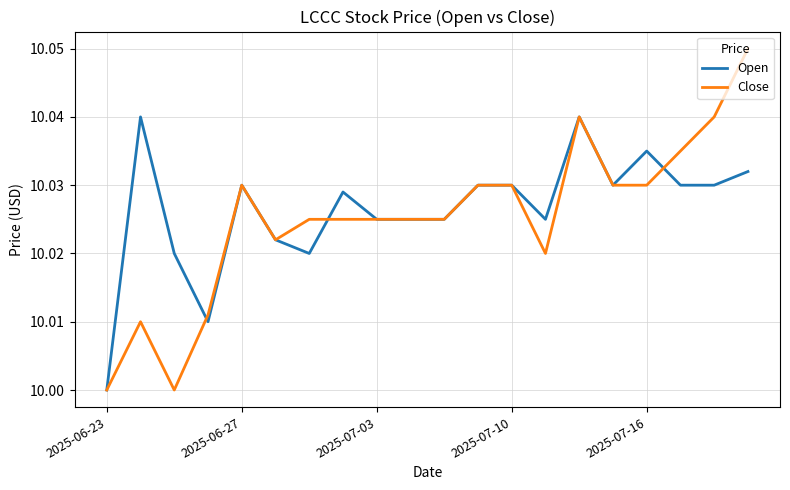

Which series has the largest range (max minus min)?

Close